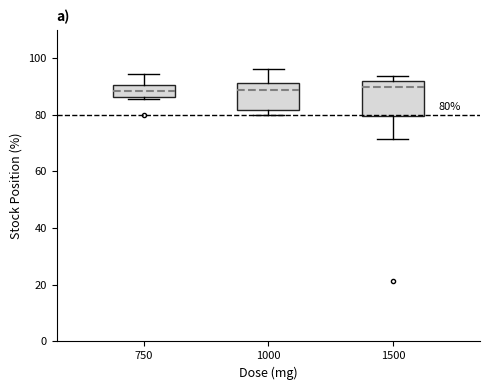

Comparing the boxes themselves (not the whiskers), which one is the tallest?

1500